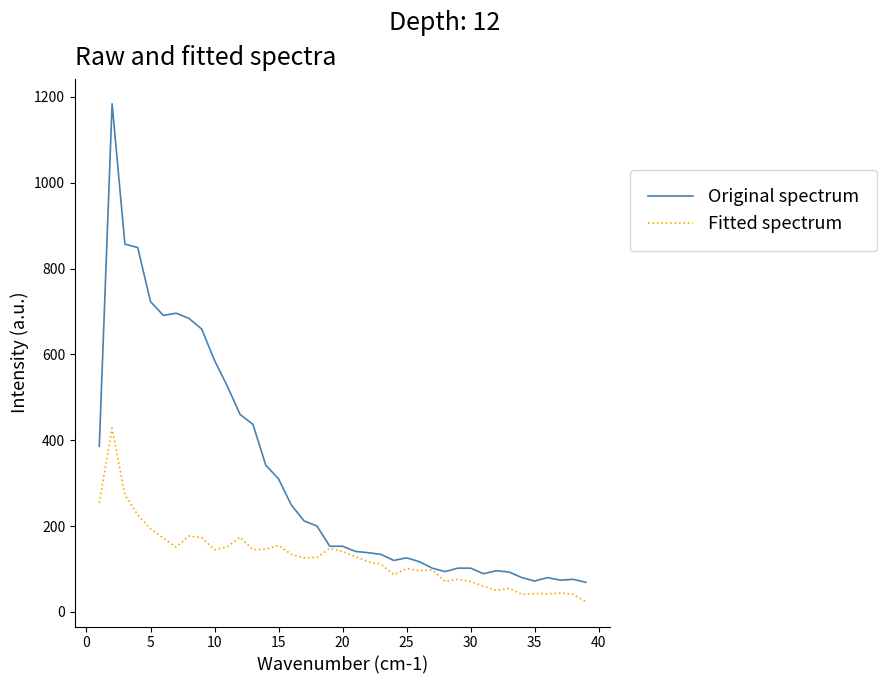

What is the minimum value shown in the chart?

24